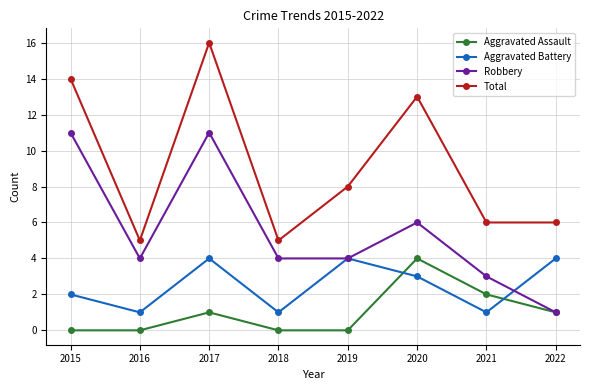

List the series in order of their overall mean, highest first.

Total, Robbery, Aggravated Battery, Aggravated Assault